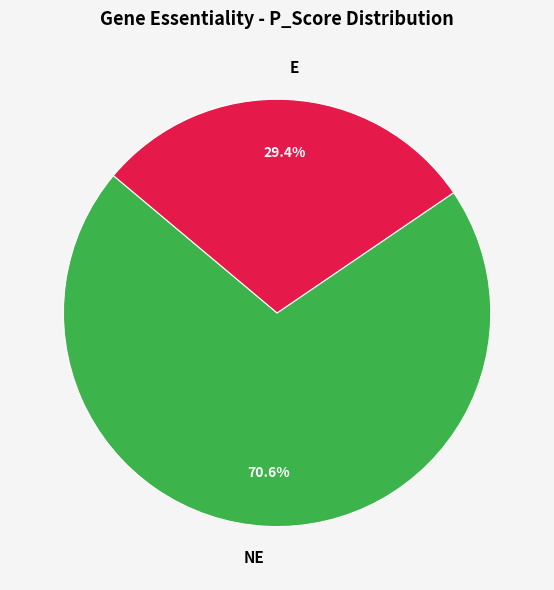

Which slice is the largest?

NE